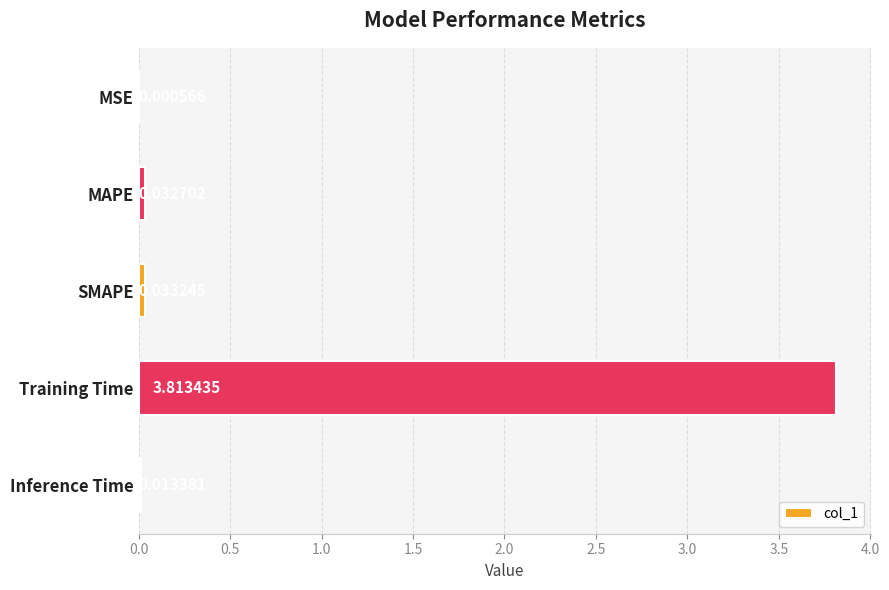

Count the number of data series in this chart.

1